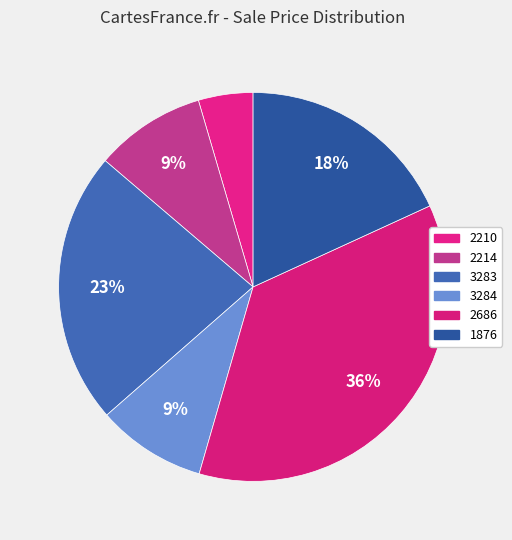

To the nearest percent, what is the combined percentage of 2214 and 2210?

14%